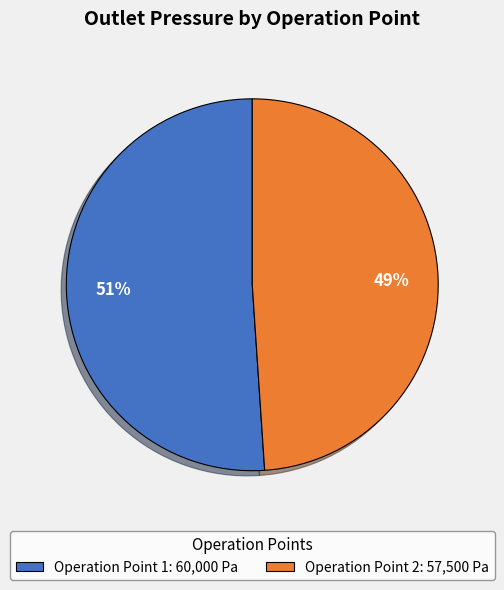

Between Operation Point 2 and Operation Point 1, which is larger?

Operation Point 1